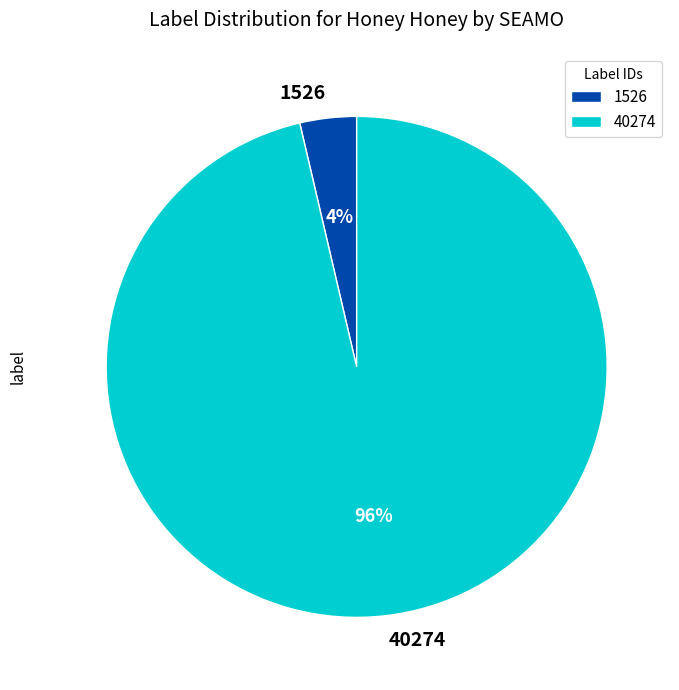

How many slices are in this pie chart?

2